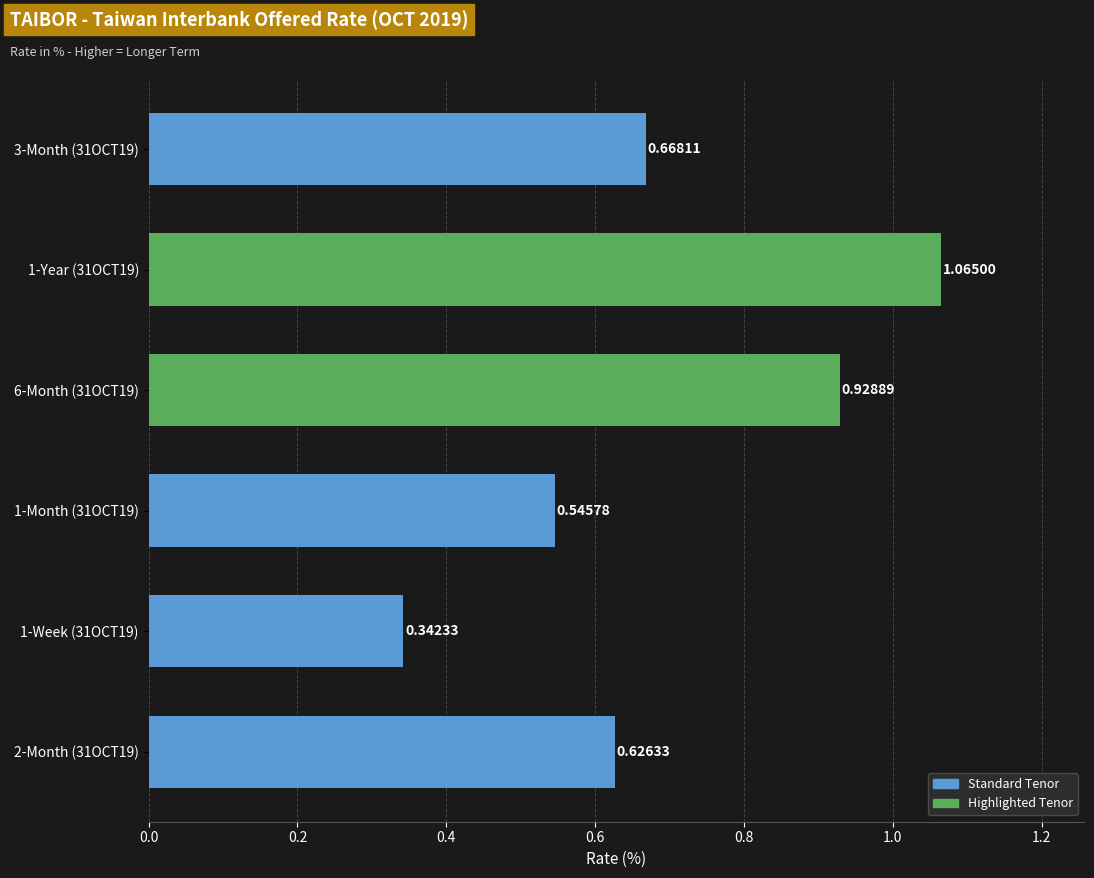

What is the difference between the values at 1-Month (31OCT19) and 6-Month (31OCT19)?

0.4